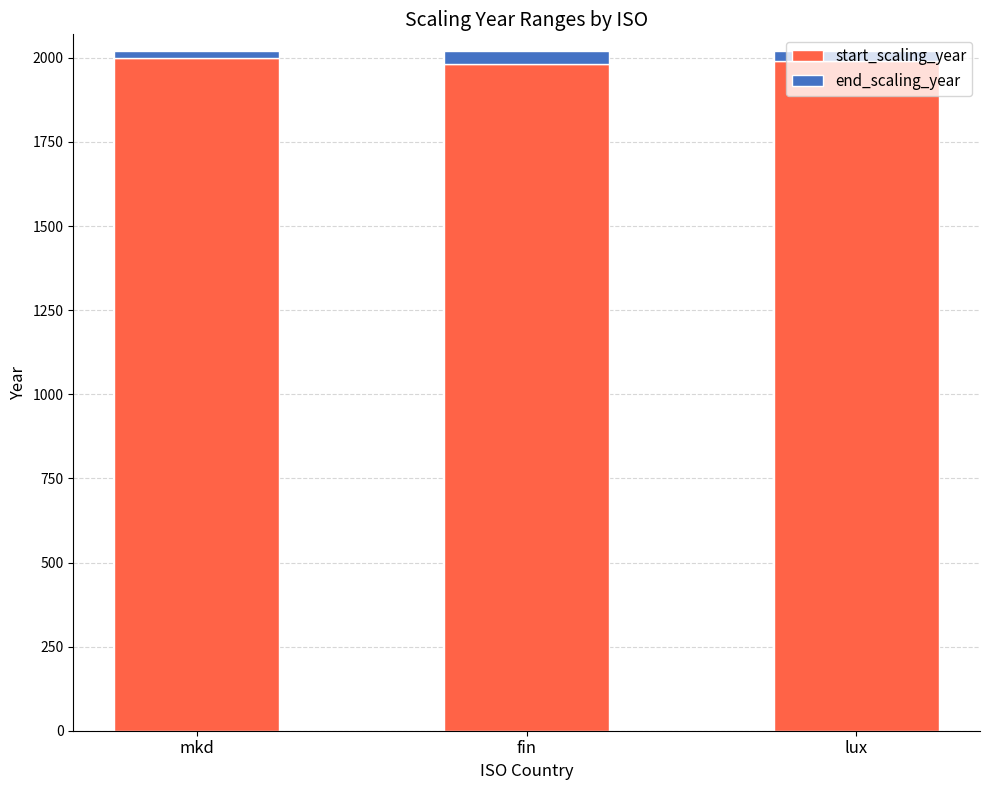

What is the minimum value for start_scaling_year?

1982